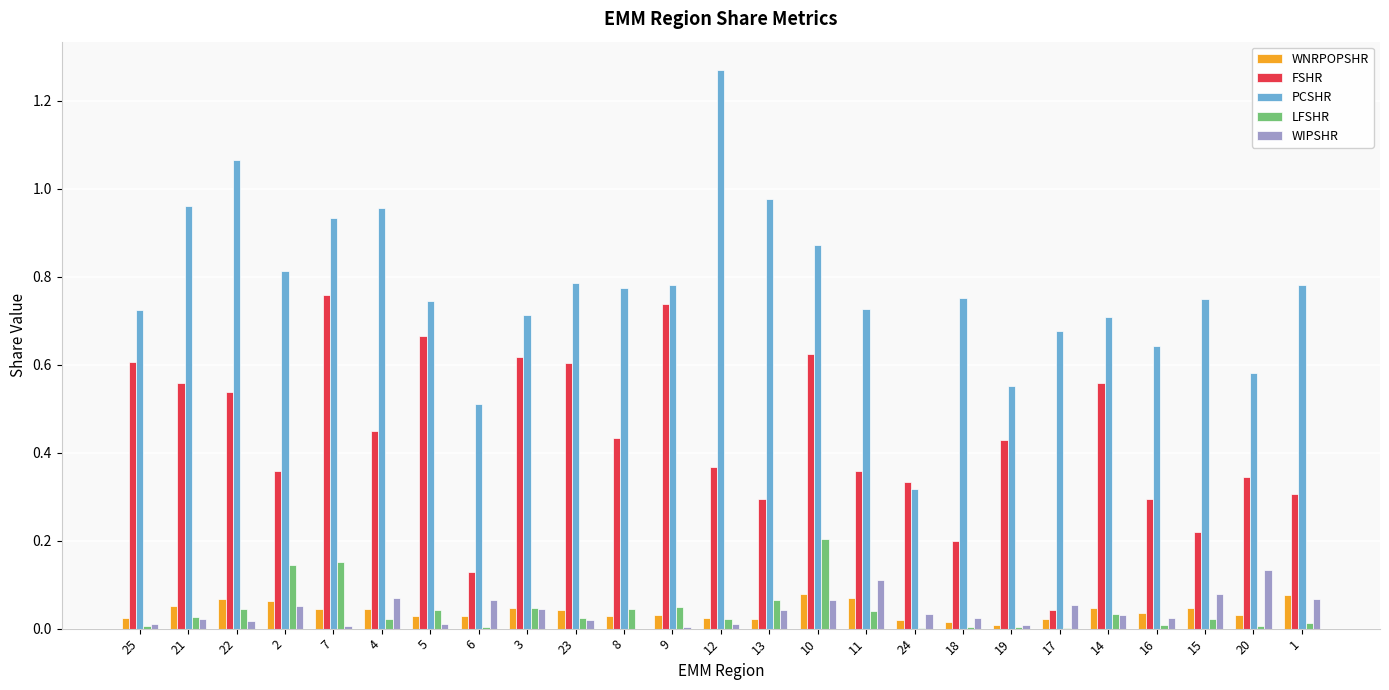

What is the sum of all FSHR values?

10.8